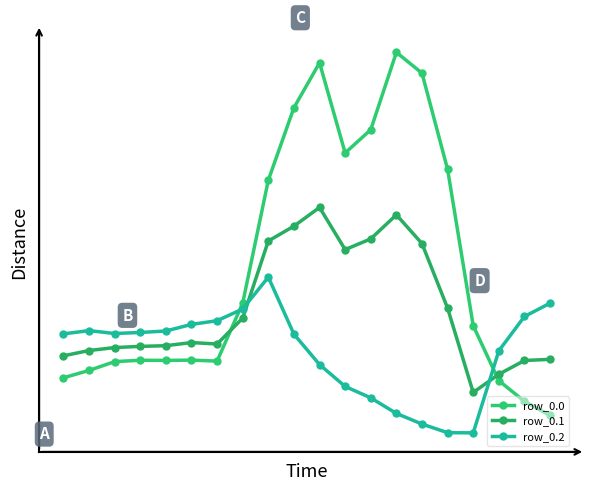

List the series in order of their peak value, lowest first.

row_0.2, row_0.1, row_0.0